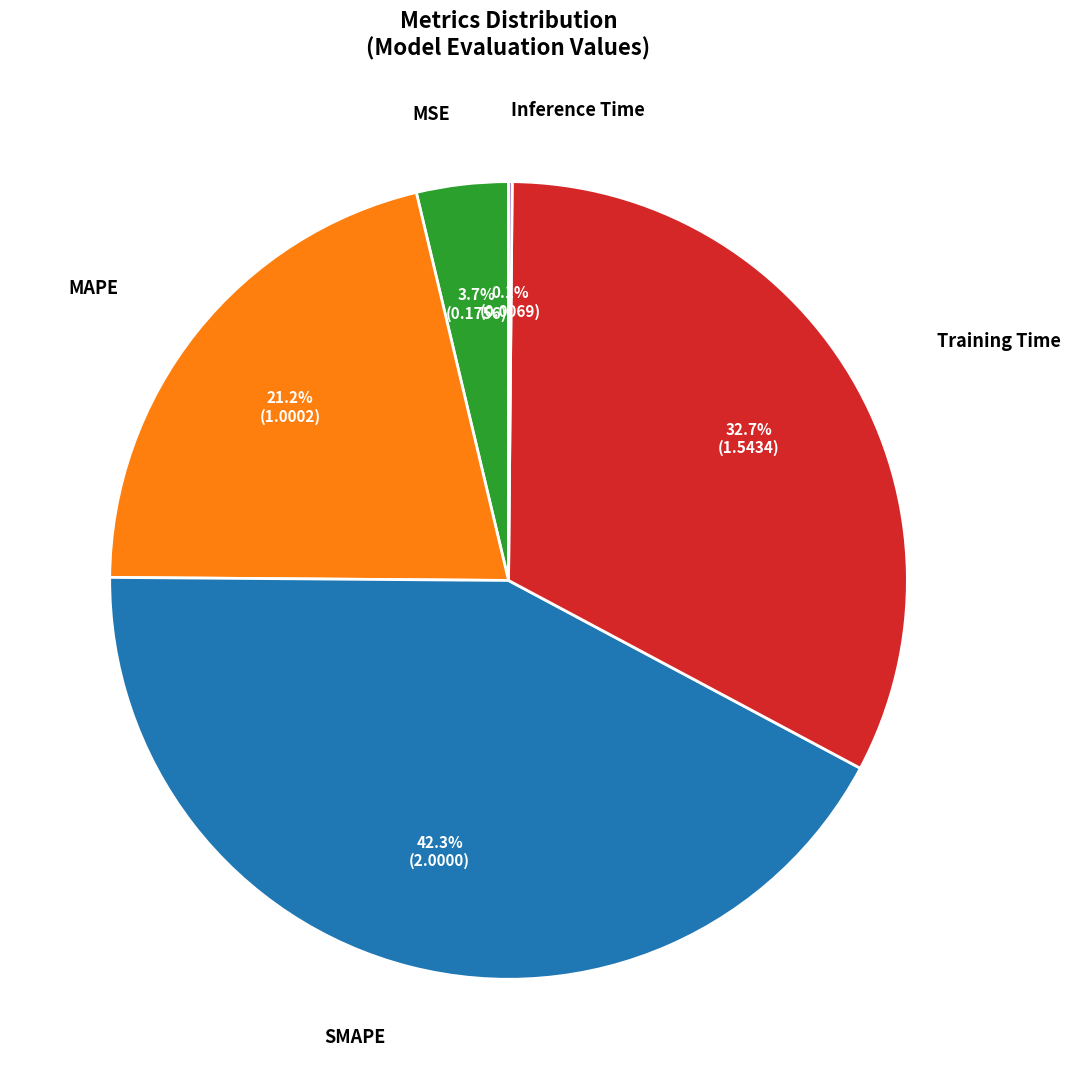

To the nearest percent, what is the difference between the largest and smallest slice percentages?

42%